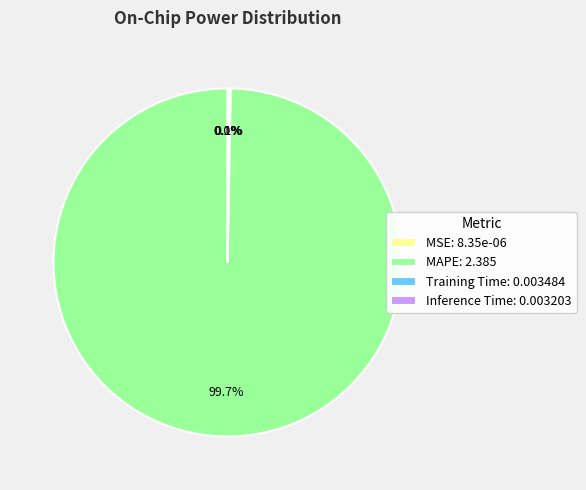

The MAPE slice represents 94% of the pie. True or false?

False